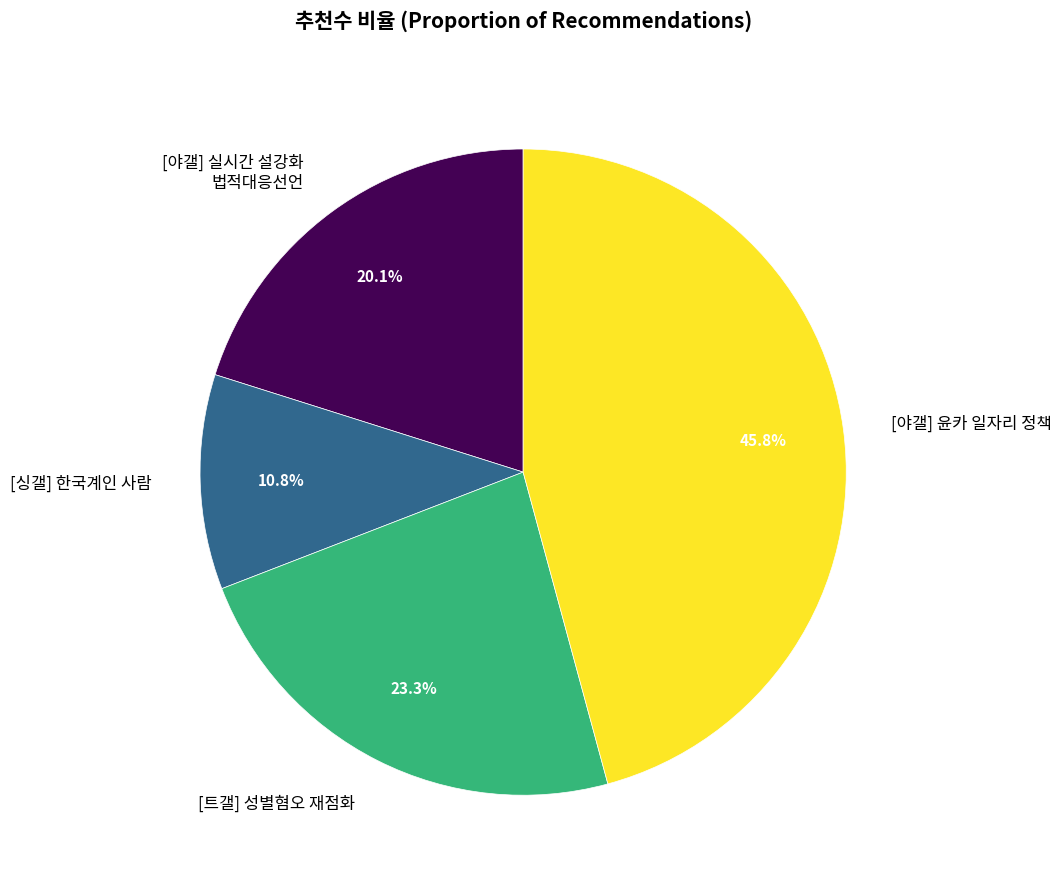

Which slice is the largest?

[야갤] 윤카 일자리 정책